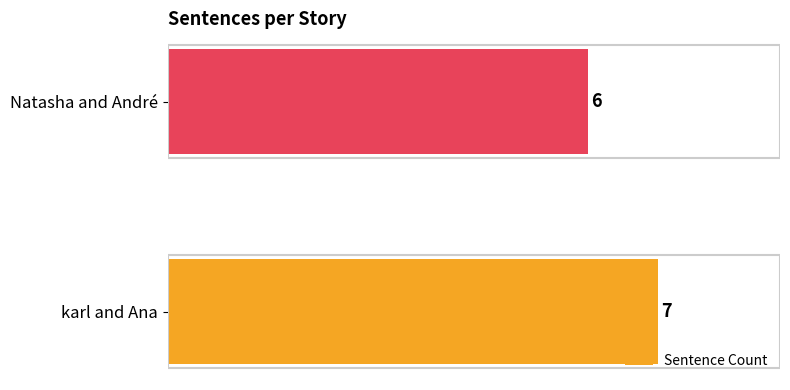

Reading top to bottom, list all the values displayed in this chart.

6	7